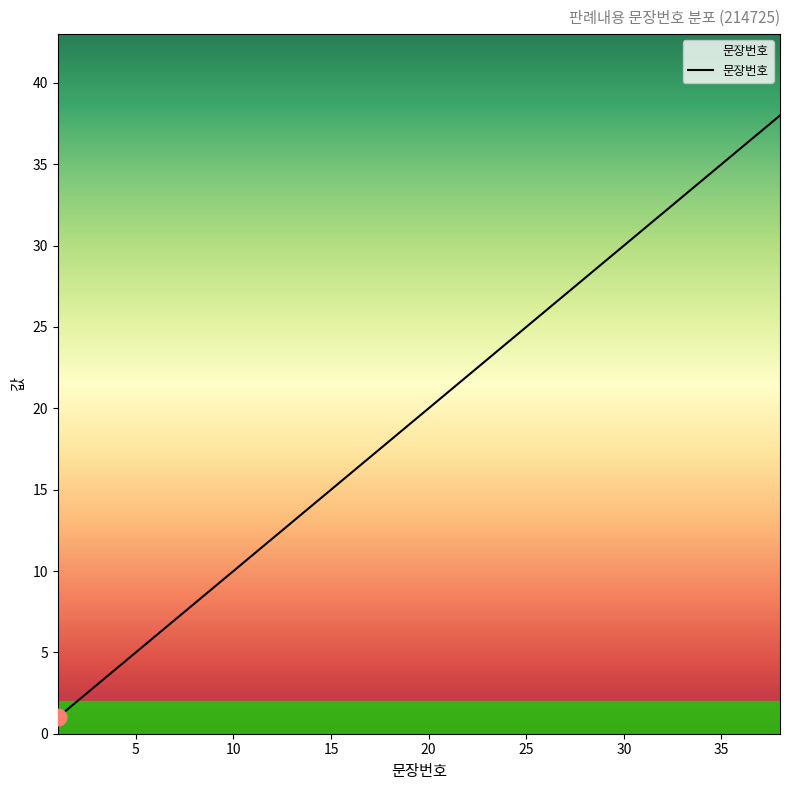

Reading right to left, list all the values displayed in this chart.

38	37	36	35	34	33	32	31	30	29	28	27	26	25	24	23	22	21	20	19	18	17	16	15	14	13	12	11	10	9	8	7	6	5	4	3	2	1